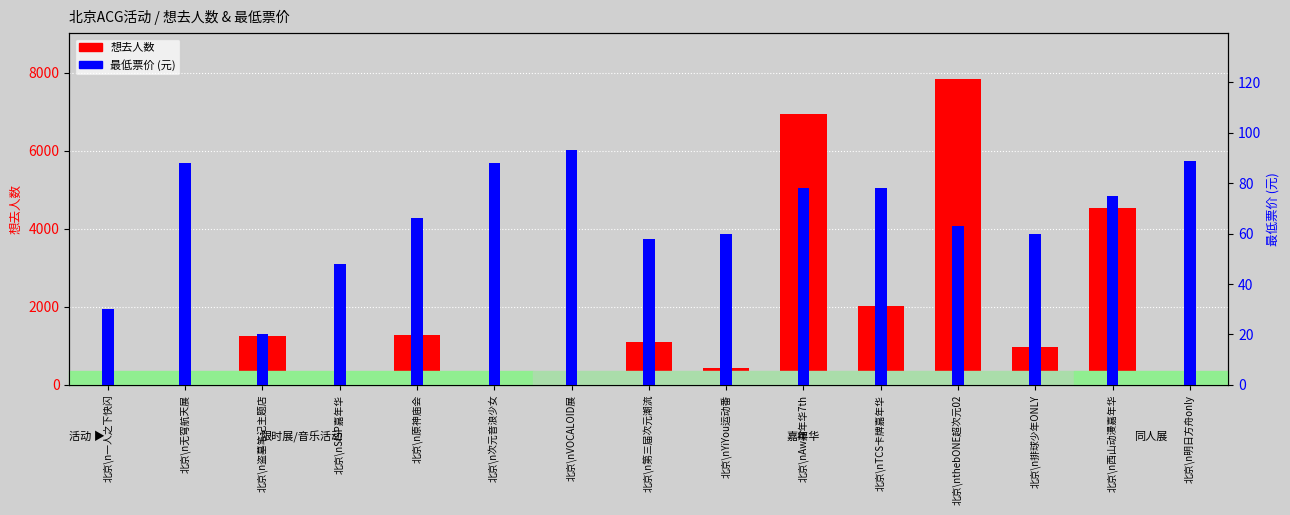

What is the average value of the 最低票价 series?

66